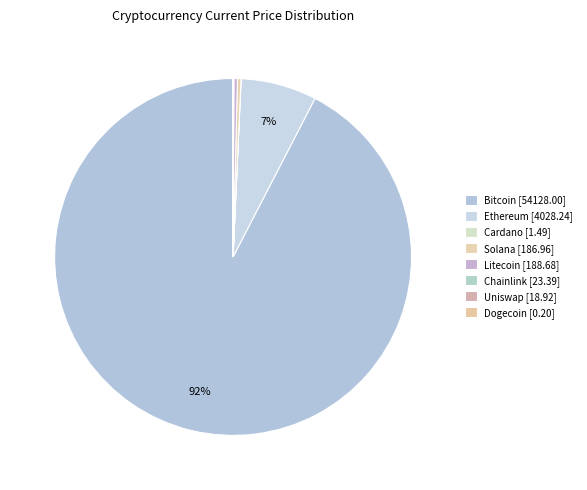

To the nearest percent, what is the average slice percentage?

12%